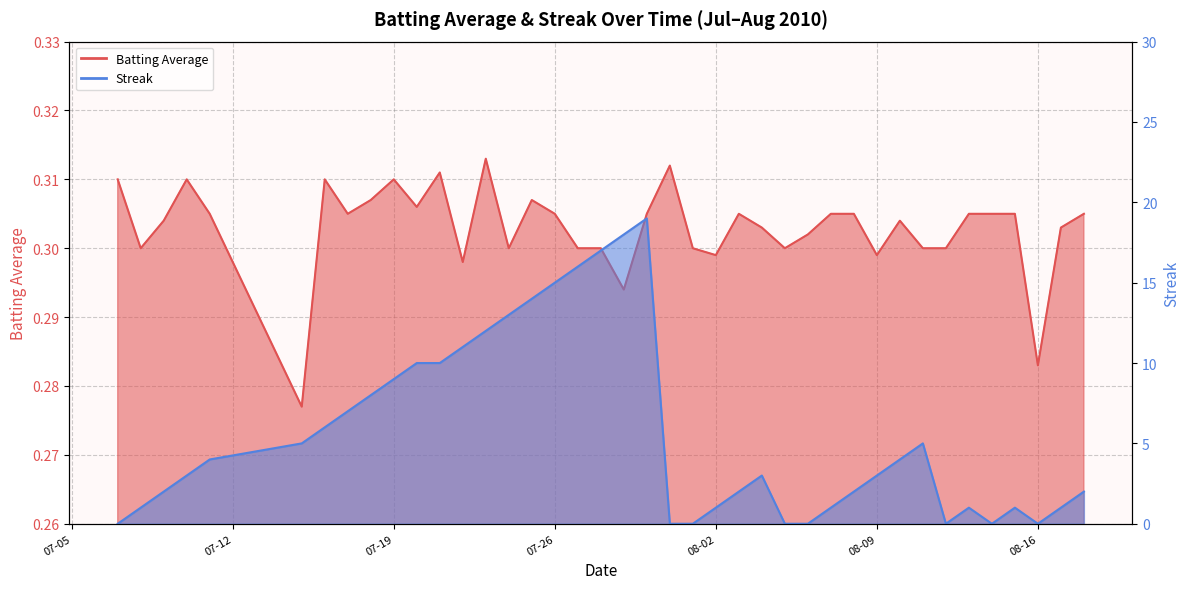

What is the average value of the Batting Average line series?

0.3